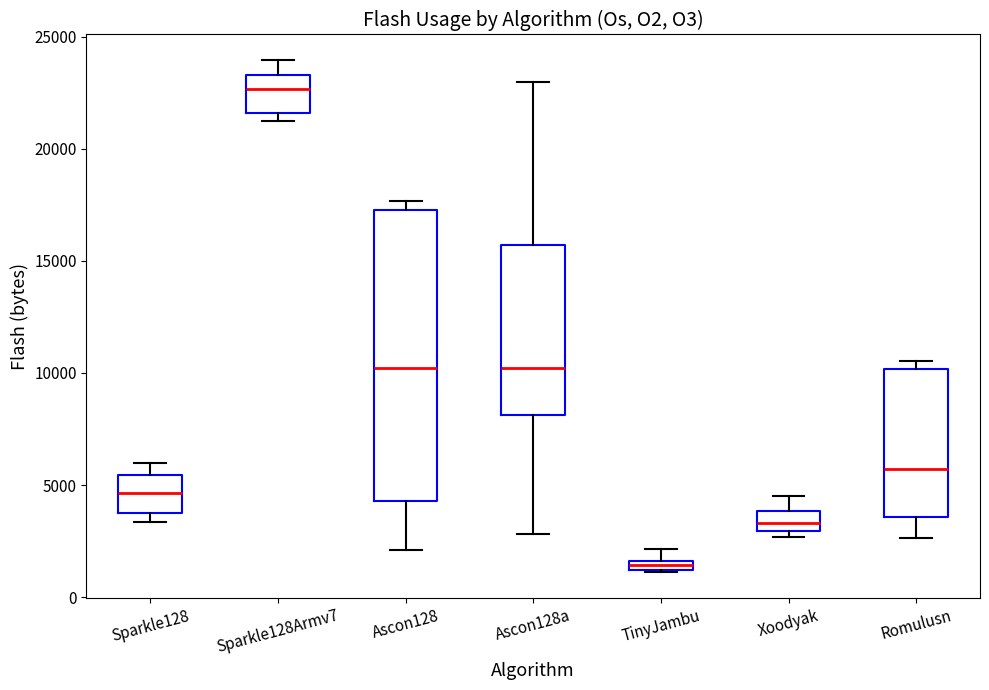

Which box has the lowest median line?

TinyJambu